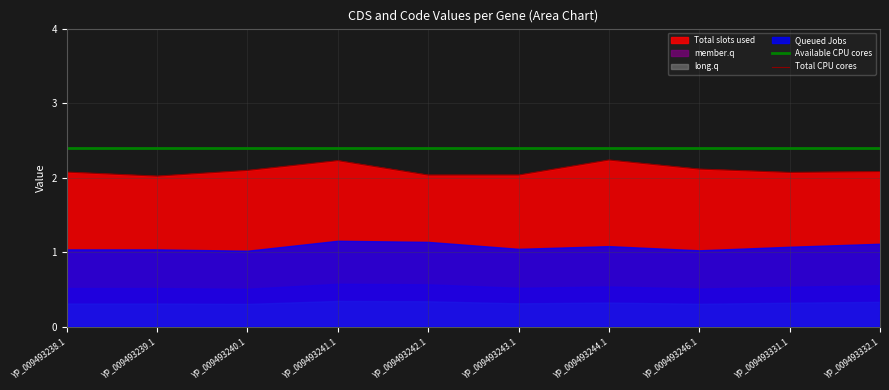

Read the Available CPU cores value at YP_009493242.1.

2.4